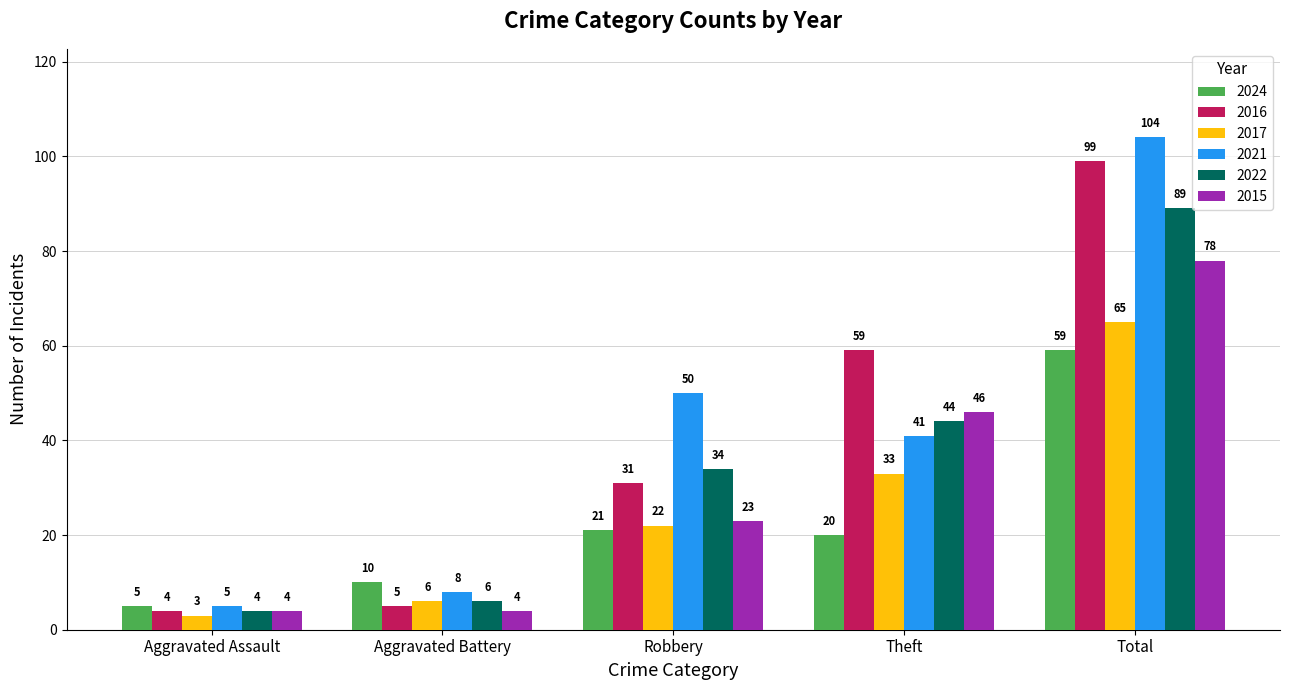

Rank the categories by 2017 value from lowest to highest.

Aggravated Assault, Aggravated Battery, Robbery, Theft, Total